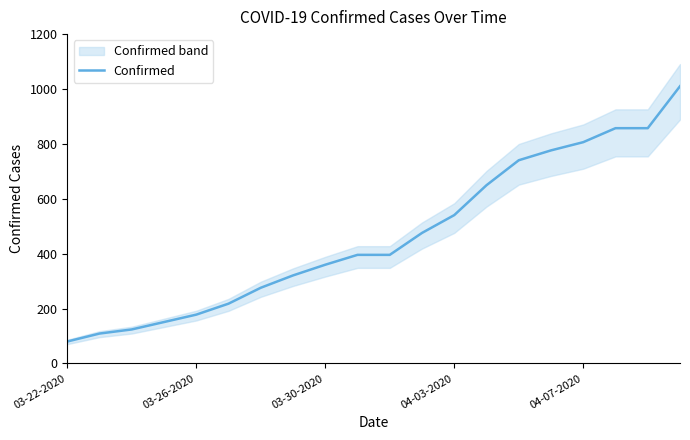

What is the value of the 5th point from the left?

178